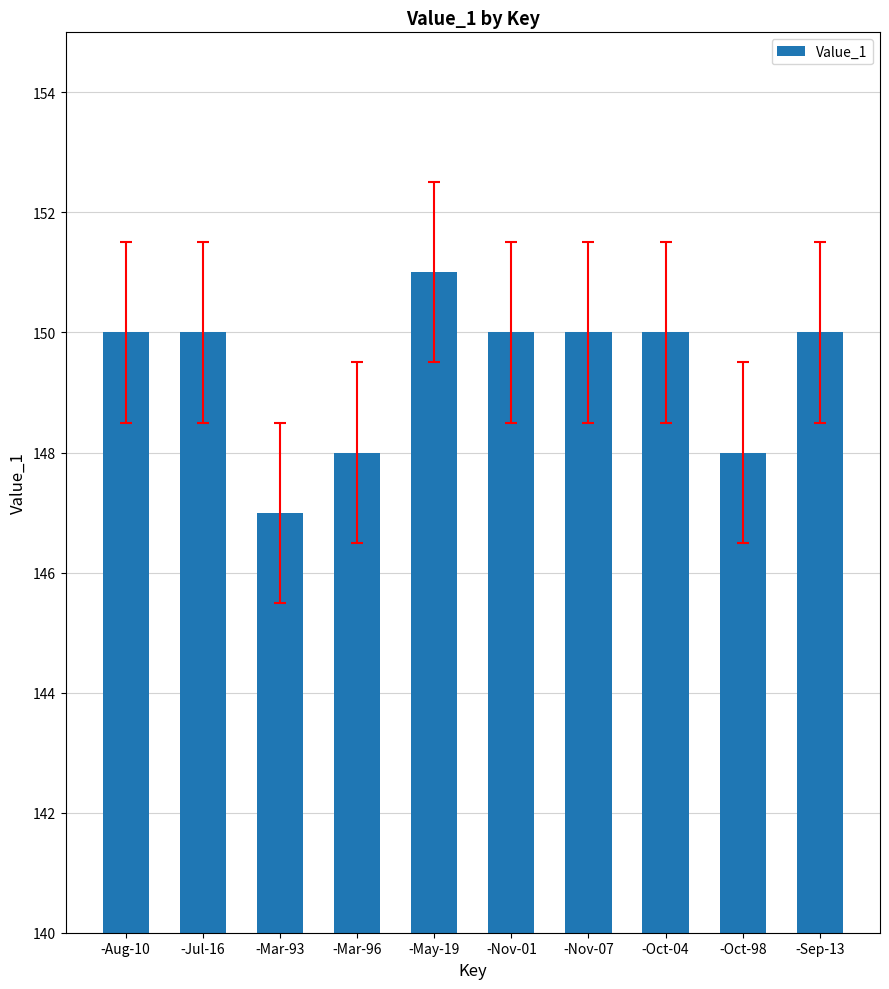

Reading right to left, what are all the values shown in this chart?

-Sep-13=150	-Oct-98=148	-Oct-04=150	-Nov-07=150	-Nov-01=150	-May-19=151	-Mar-96=148	-Mar-93=147	-Jul-16=150	-Aug-10=150